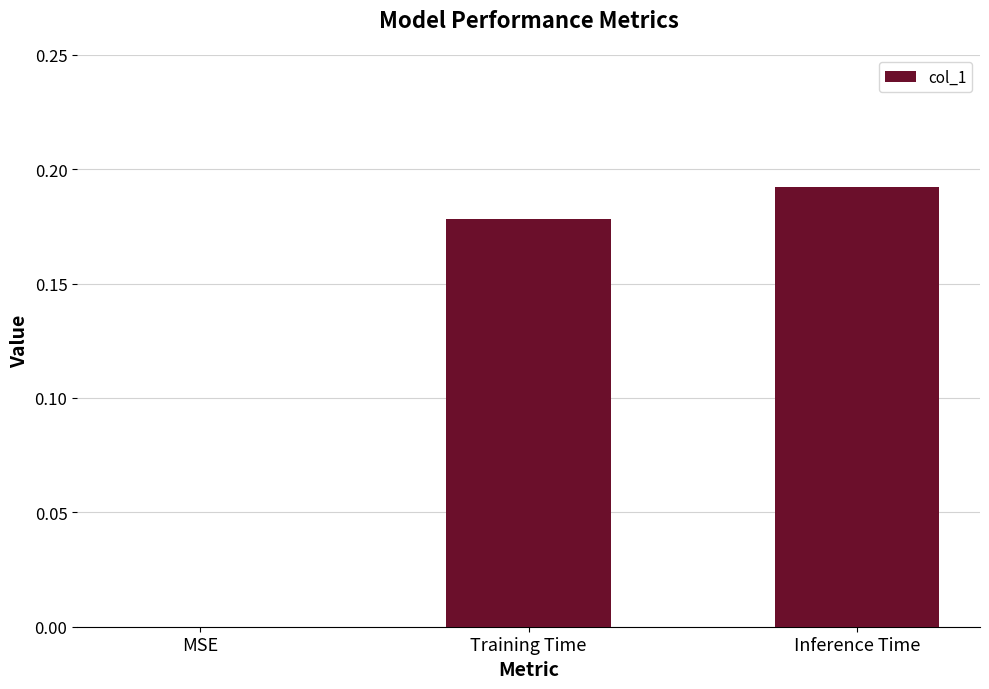

Which label corresponds to the largest value in the chart?

Inference Time